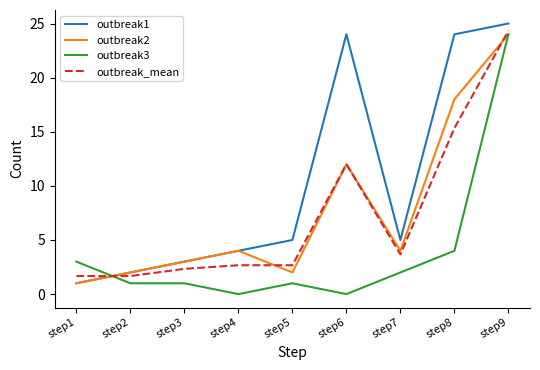

True or false: outbreak2 and outbreak_mean intersect in this chart.

True